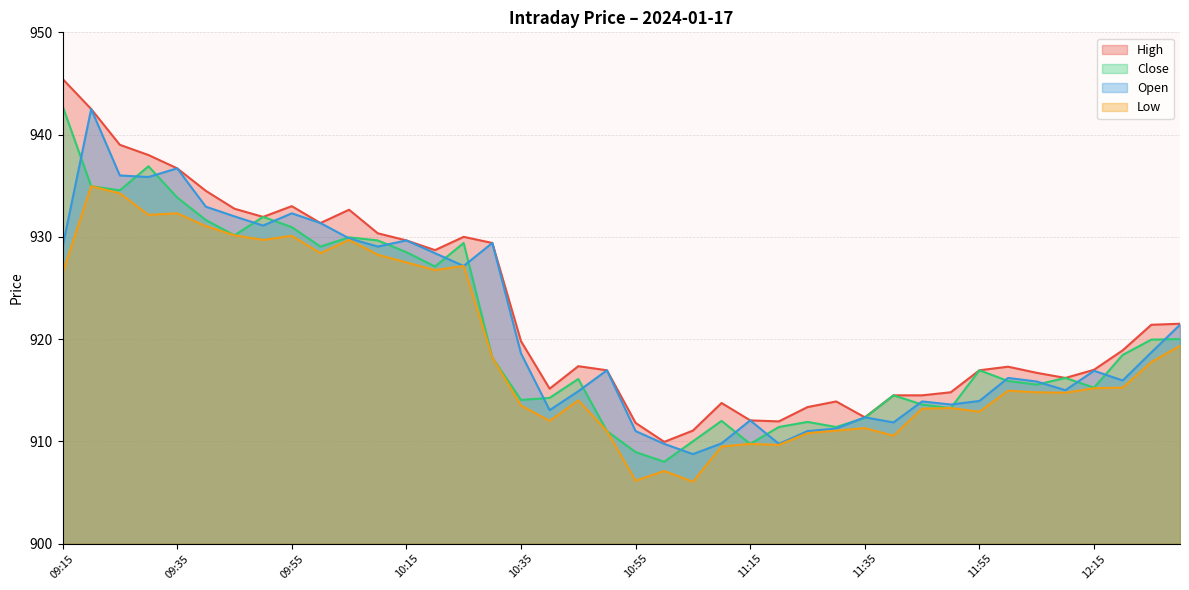

Where is High nearest to the value 927?

10:20